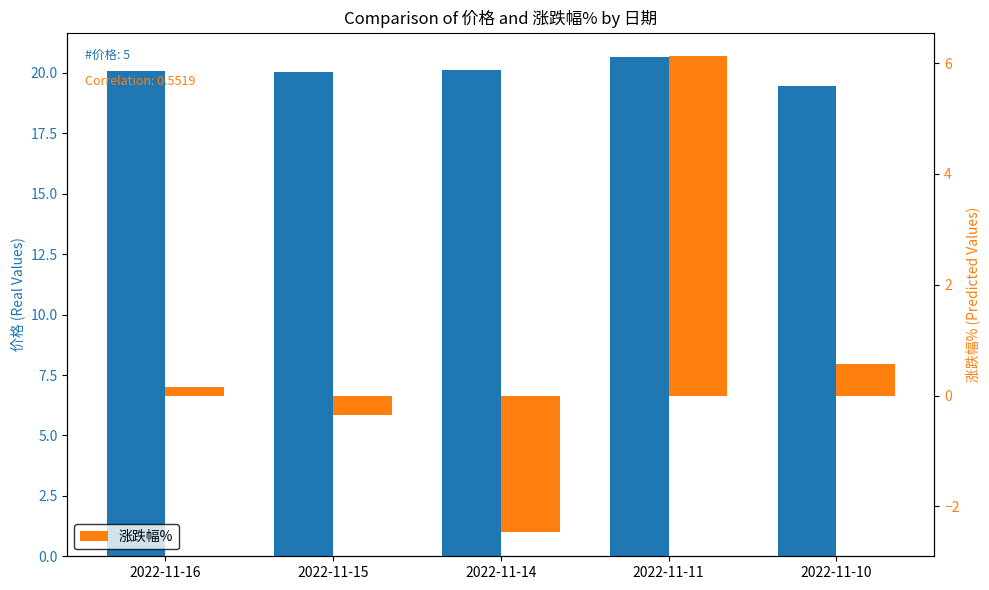

Read the 涨跌幅% value at 2022-11-15.

-0.3